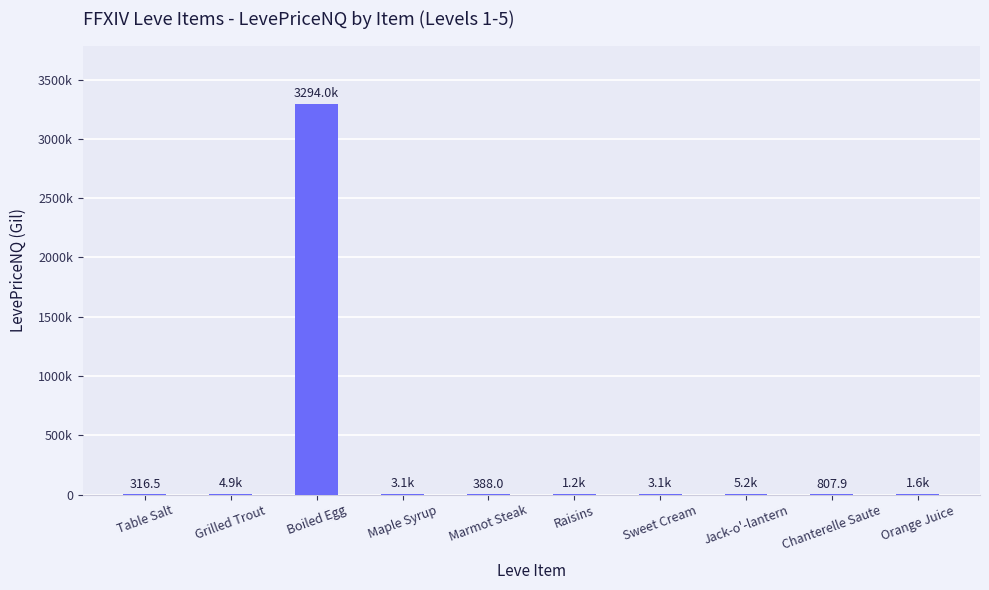

Which category has the lowest value across all series?

Table Salt